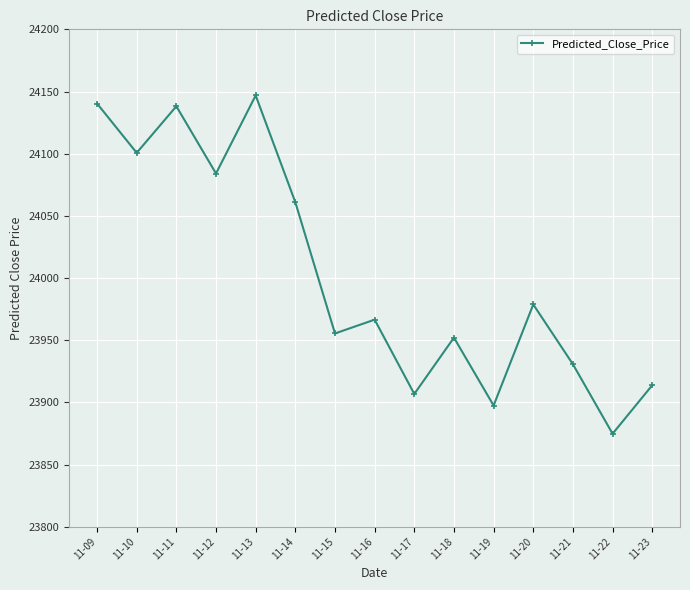

What is the change in value from 11-11 to 11-23?

-224.4